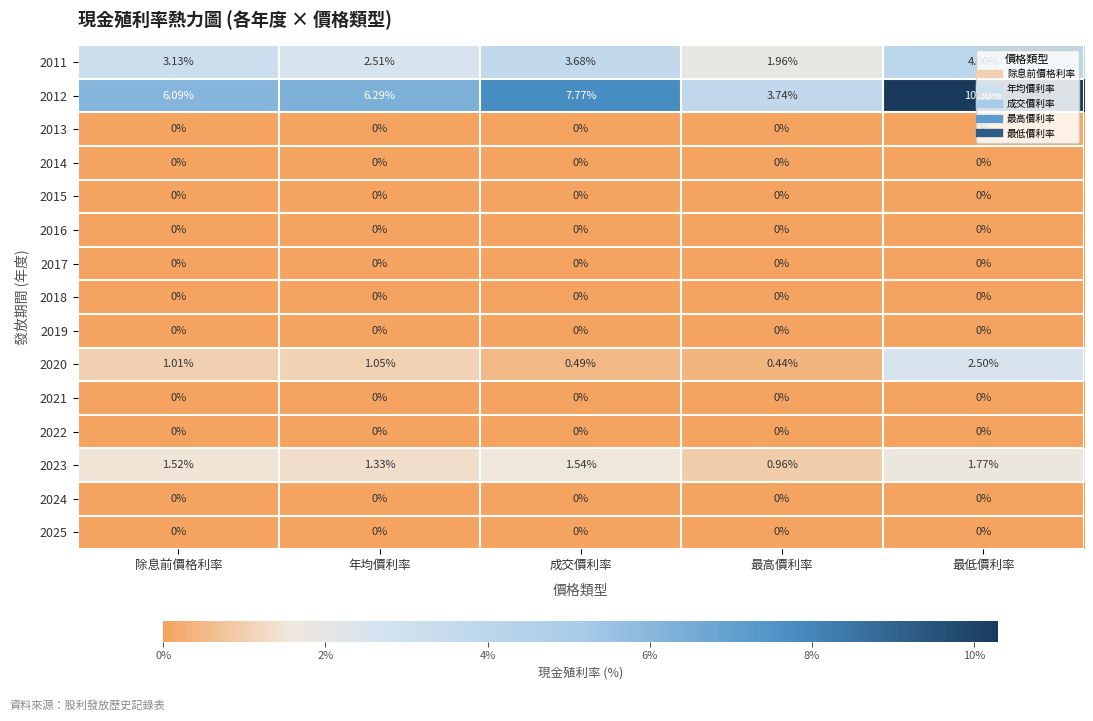

At which category does the chart reach its peak across all series?

最低價利率